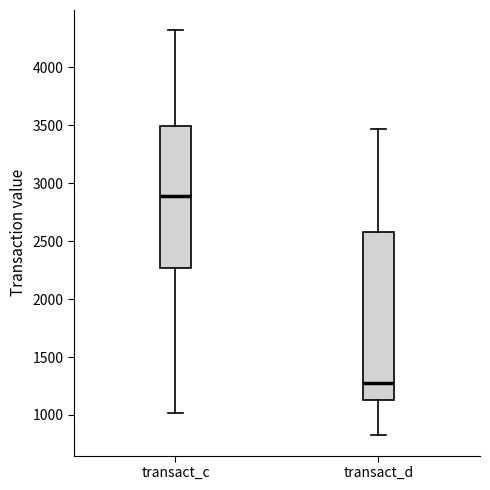

Comparing the boxes themselves (not the whiskers), which one is the tallest?

transact_d